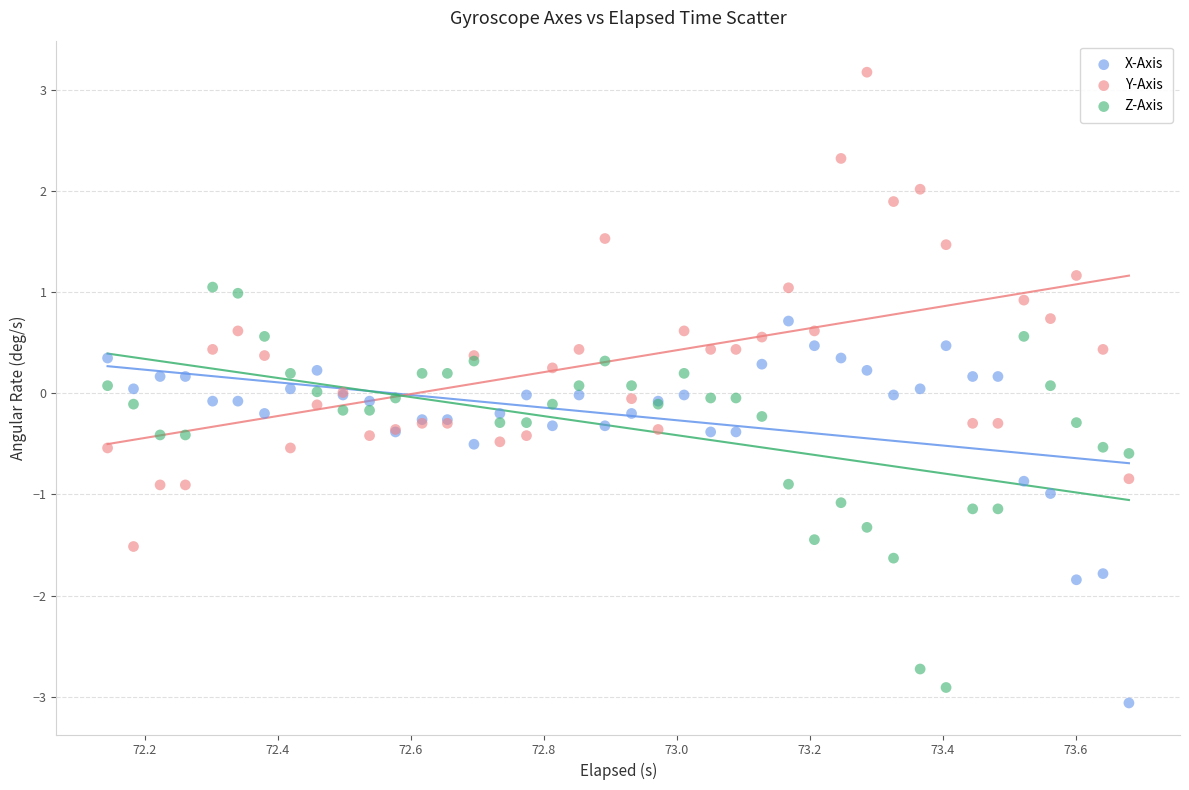

Which series has the widest spread of Y values?

Y-Axis